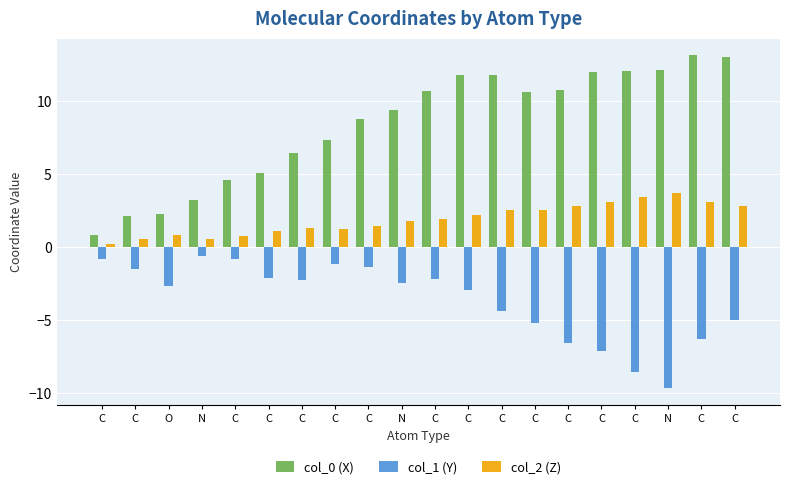

What are all the series names shown in the legend?

col_0 (X), col_1 (Y), col_2 (Z)